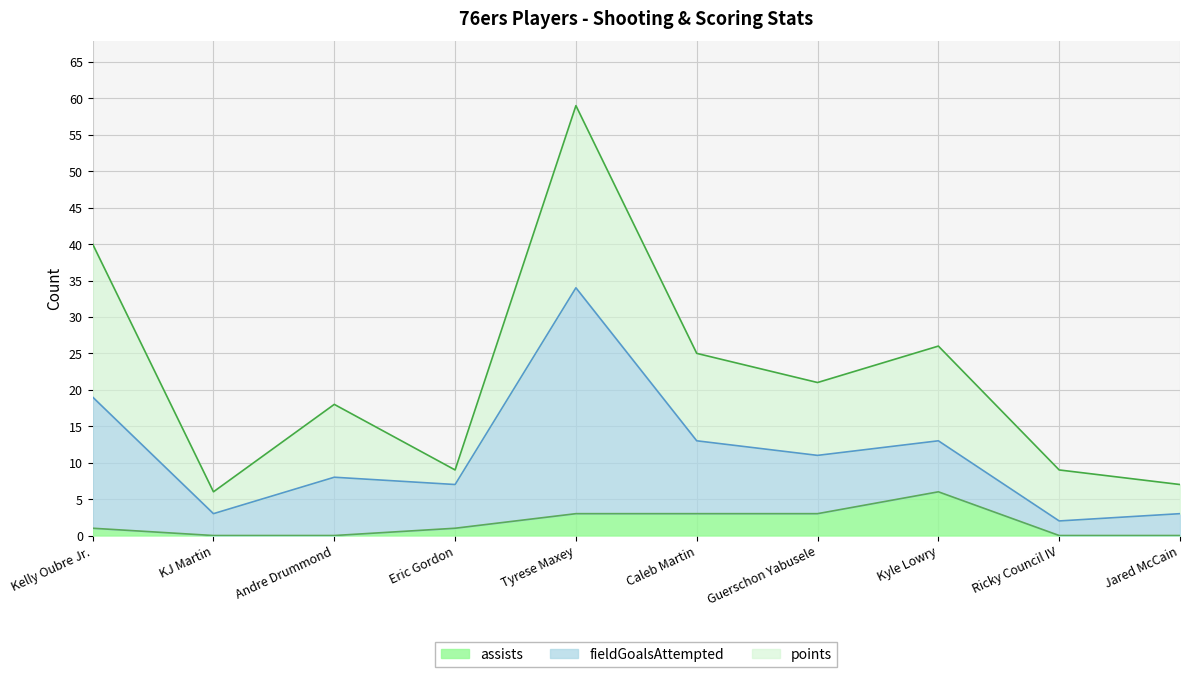

At which category does fieldGoalsAttempted reach its first local peak?

Andre Drummond